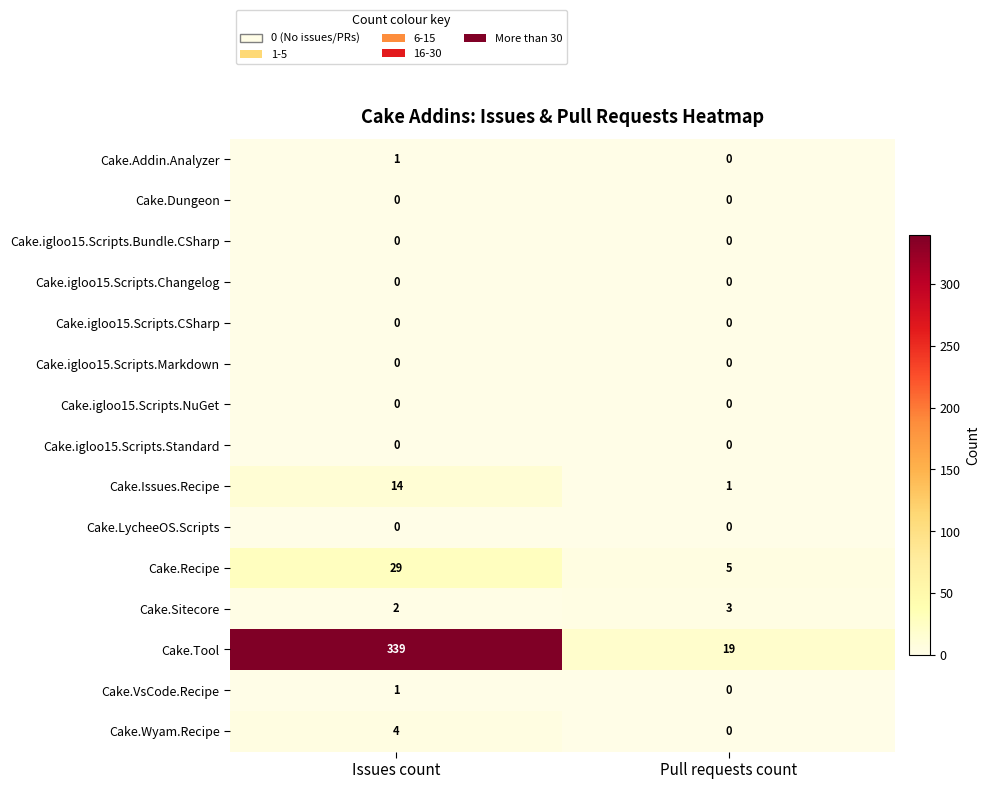

What is the lowest value of the Cake.Tool series?

19